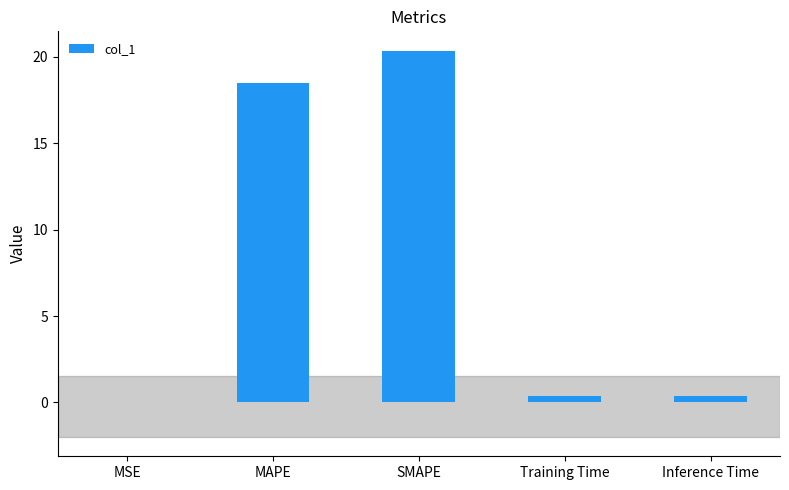

Which label corresponds to the largest value in the chart?

SMAPE